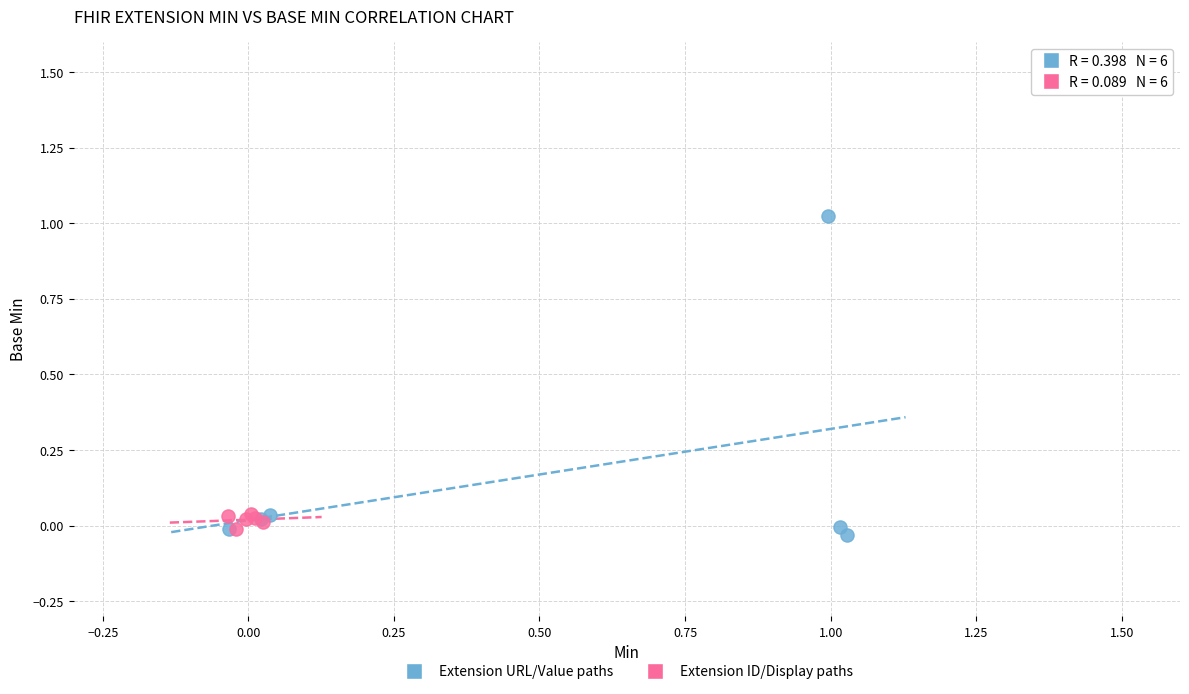

Which series has the widest spread of Y values?

Extension URL/Value paths